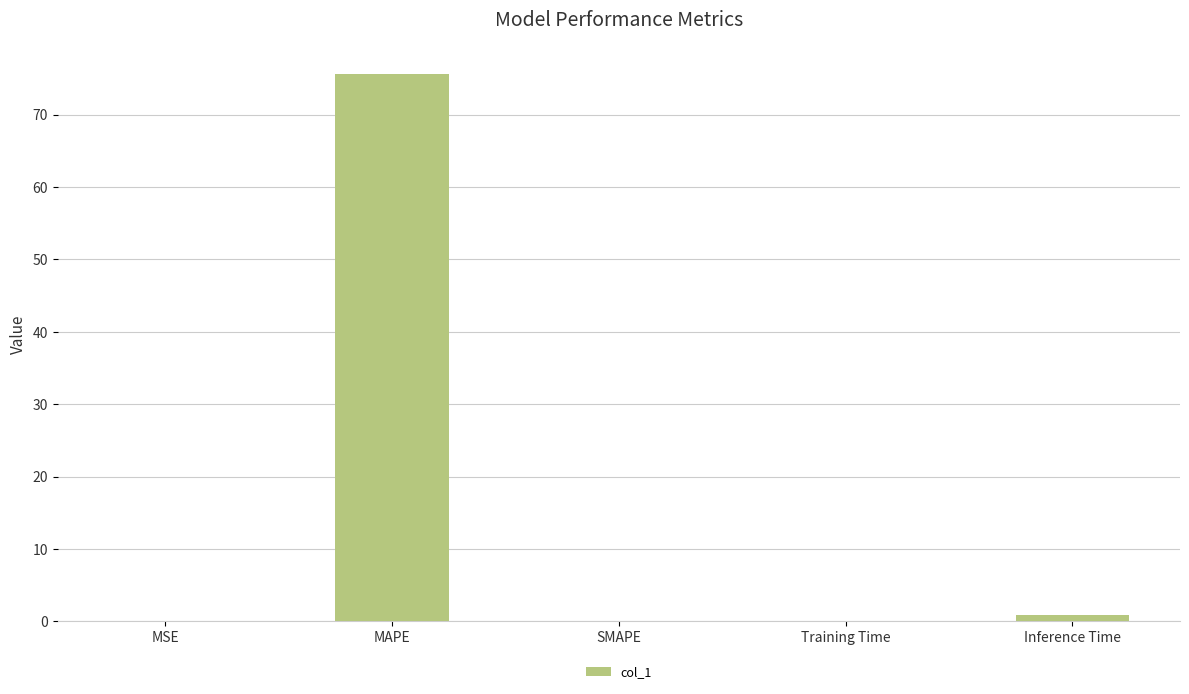

What is the sum of all values?

76.7